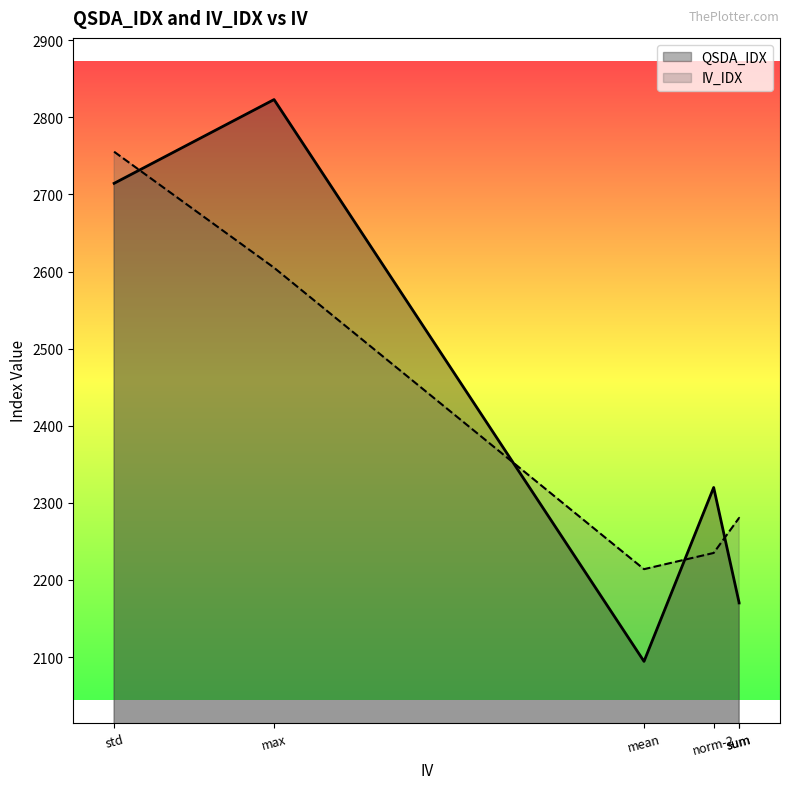

What is the average value of the IV_IDX series?

2395.1